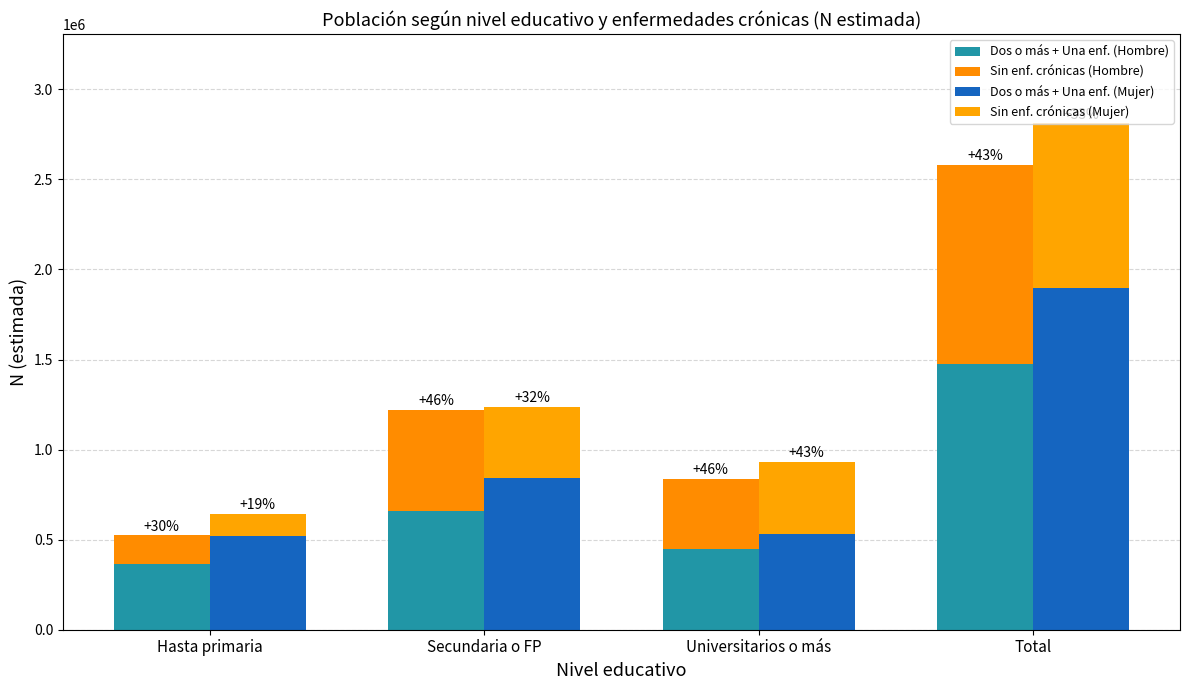

Rank the categories by Sin enf. crónicas (Mujer) value from highest to lowest.

Total, Universitarios o más, Secundaria o FP, Hasta primaria